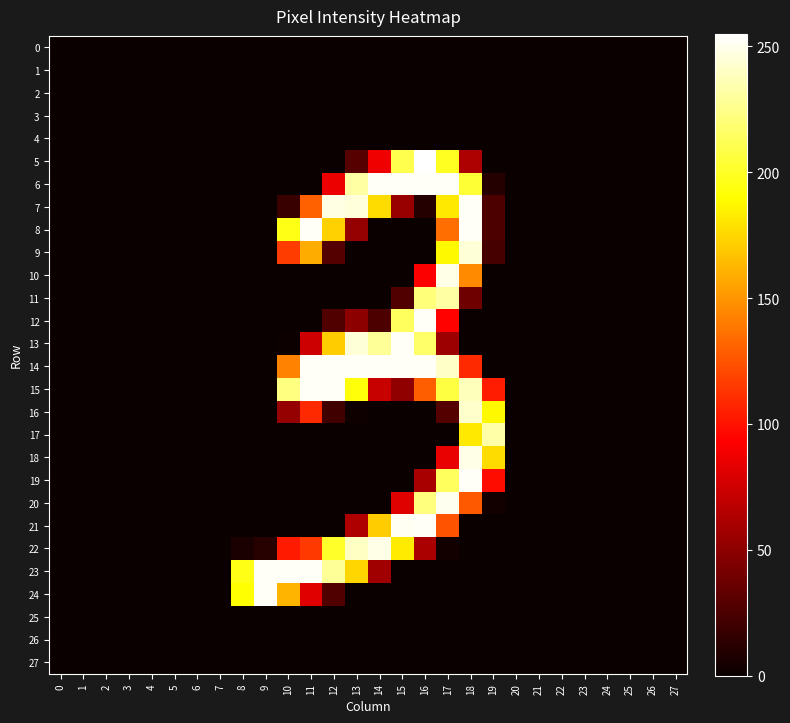

What is the total value across all series at 9?

517